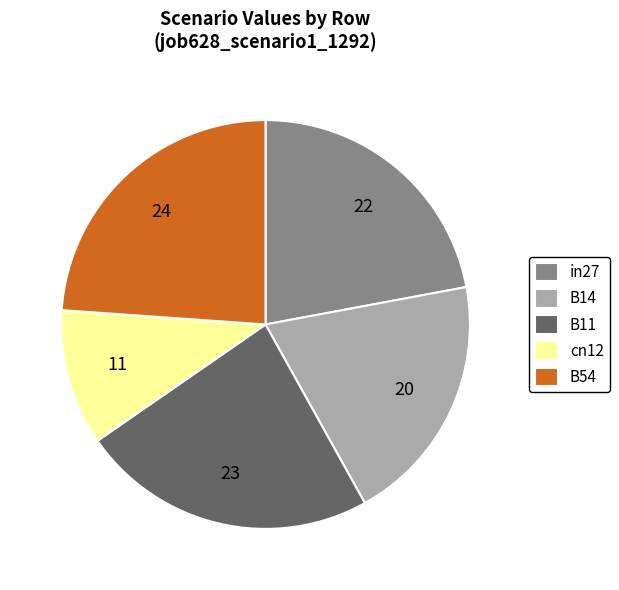

How many segments does this pie chart have?

5